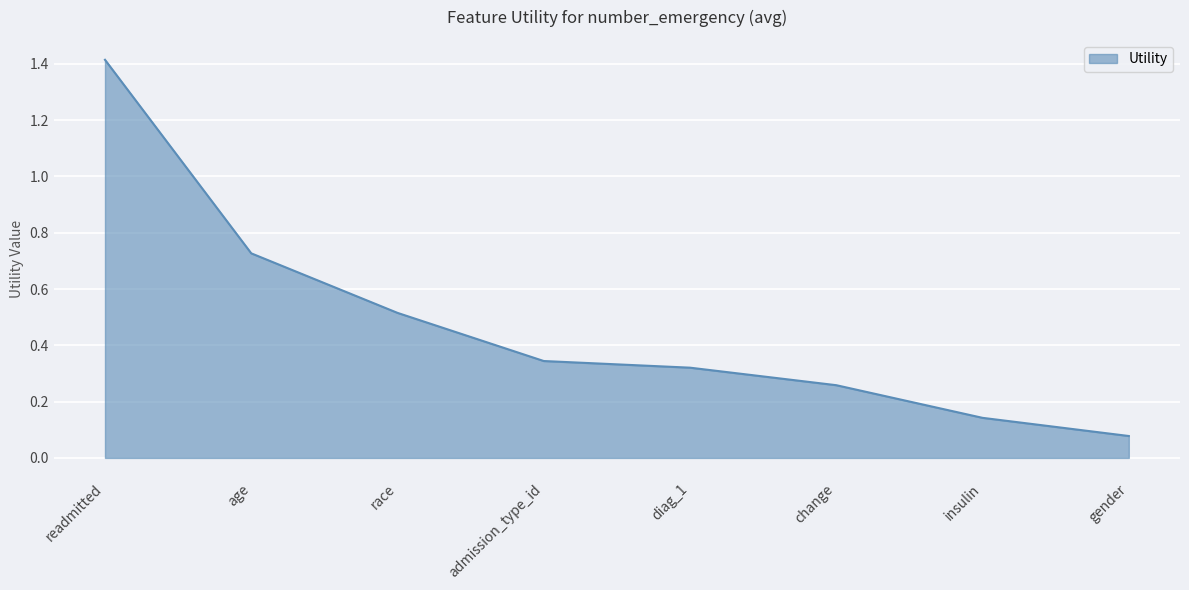

Which label corresponds to the smallest value in the chart?

gender